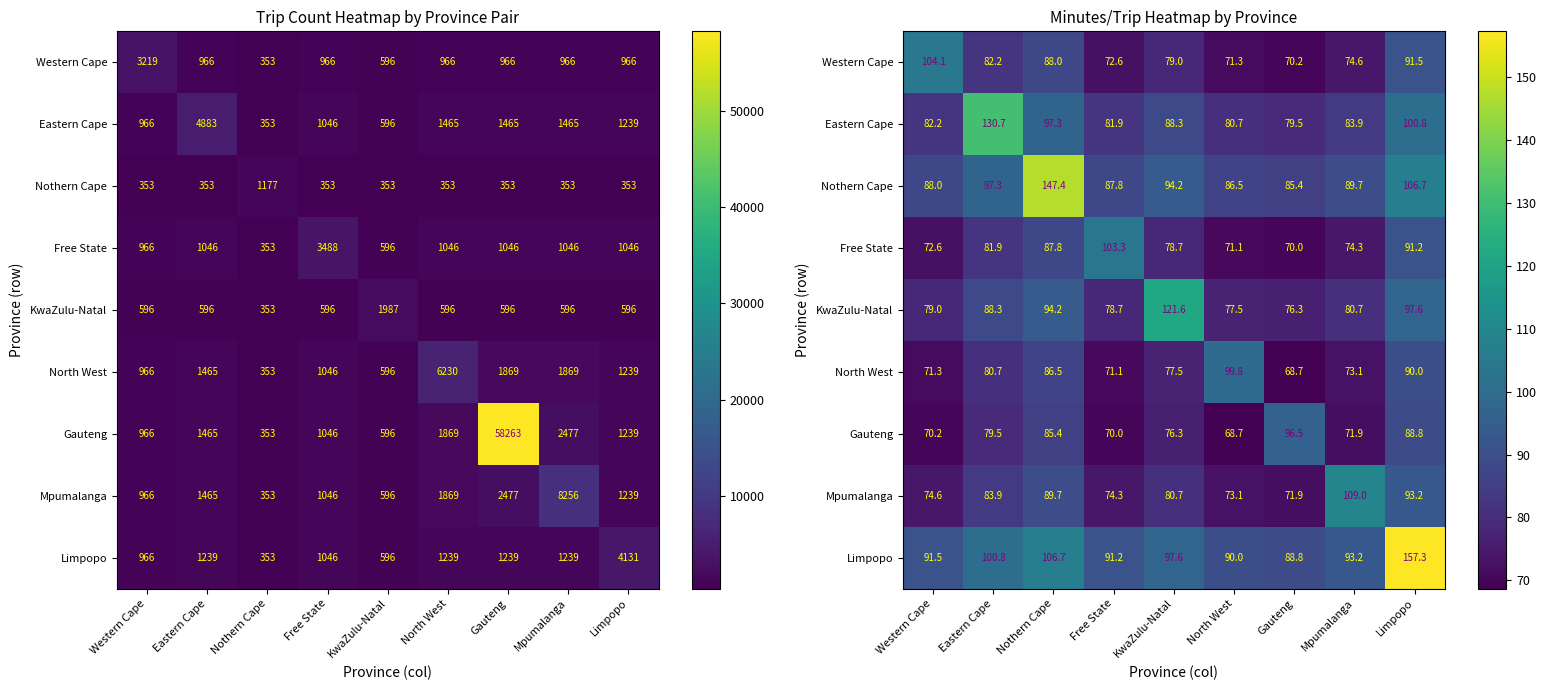

The KwaZulu-Natal series shows 121.6 at KwaZulu-Natal. True or false?

True